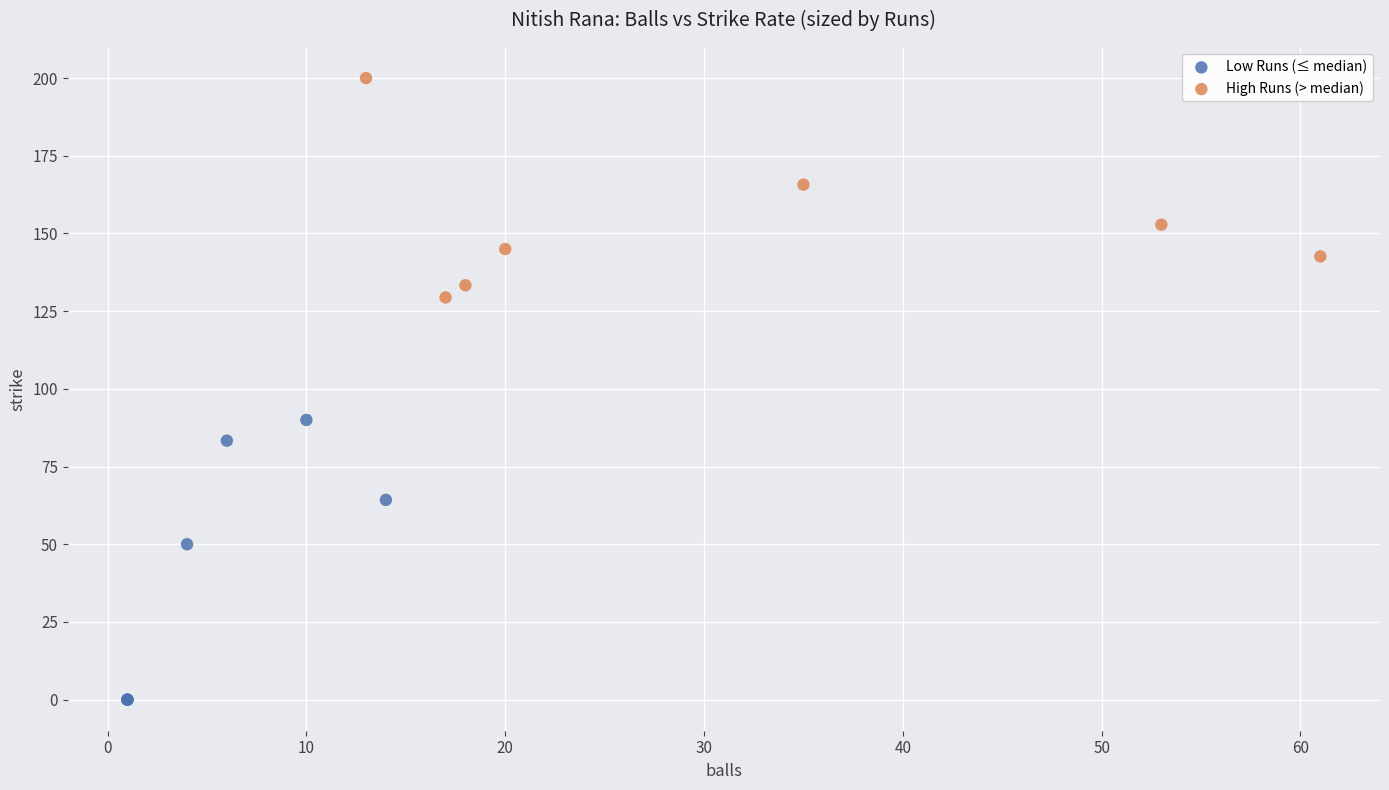

Which series contains the lowest Y value?

Low Runs (≤ median)